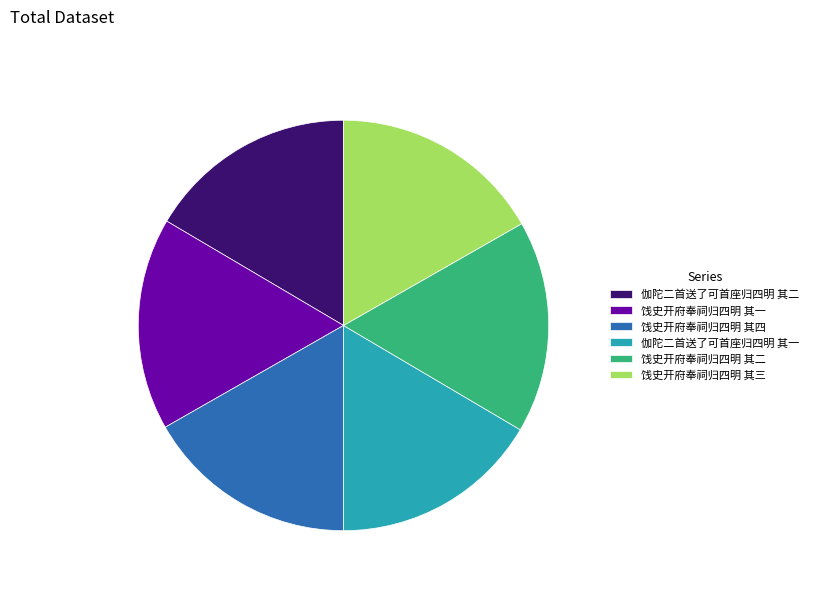

Do 伽陀二首送了可首座归四明 其二 and 饯史开府奉祠归四明 其一 together represent more than half of the pie?

No